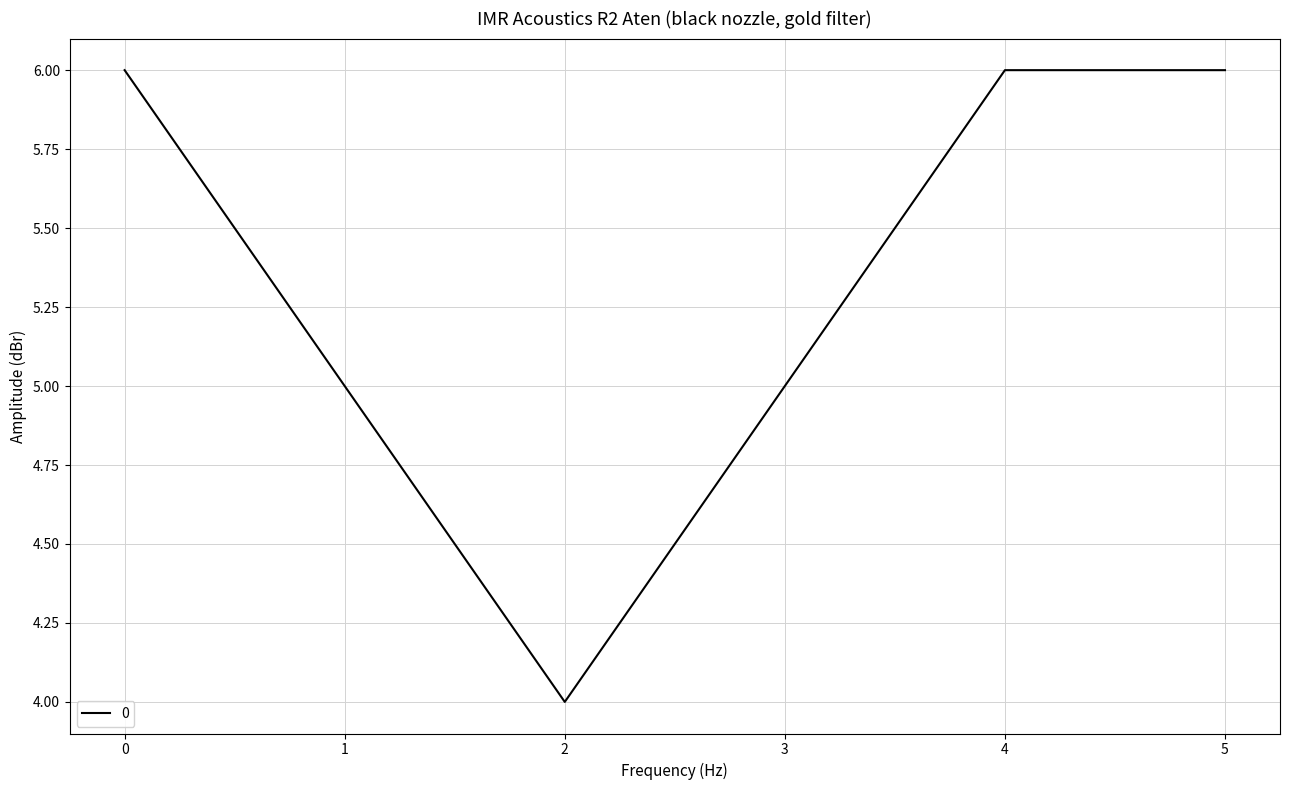

Where is the first local minimum?

2